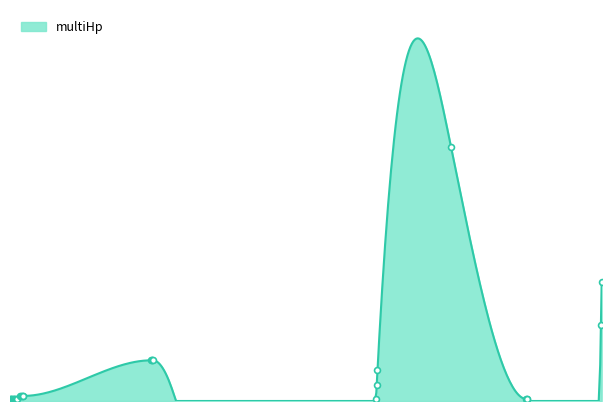

Approximately how many times larger is the value at 204 compared to 502?

2.5